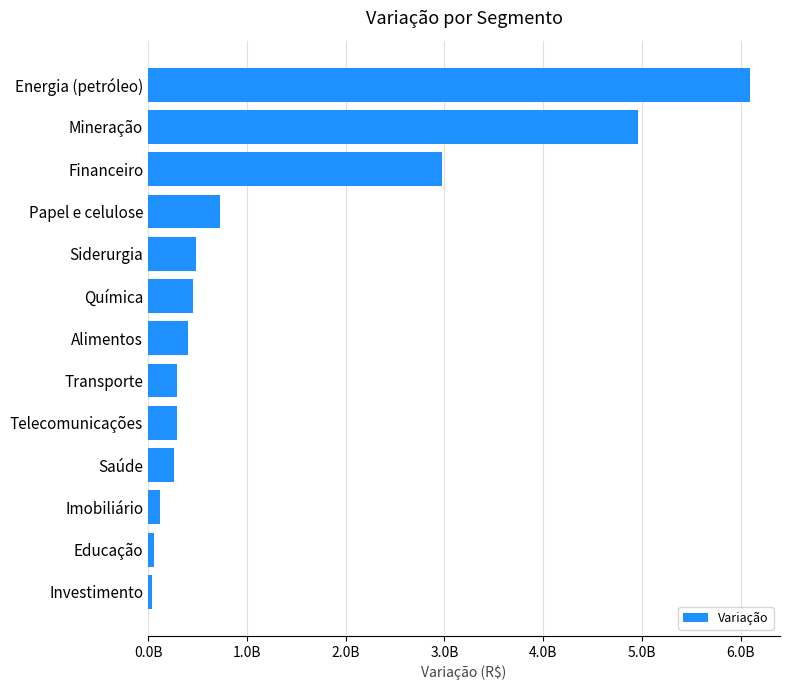

Does the chart contain any negative values?

No